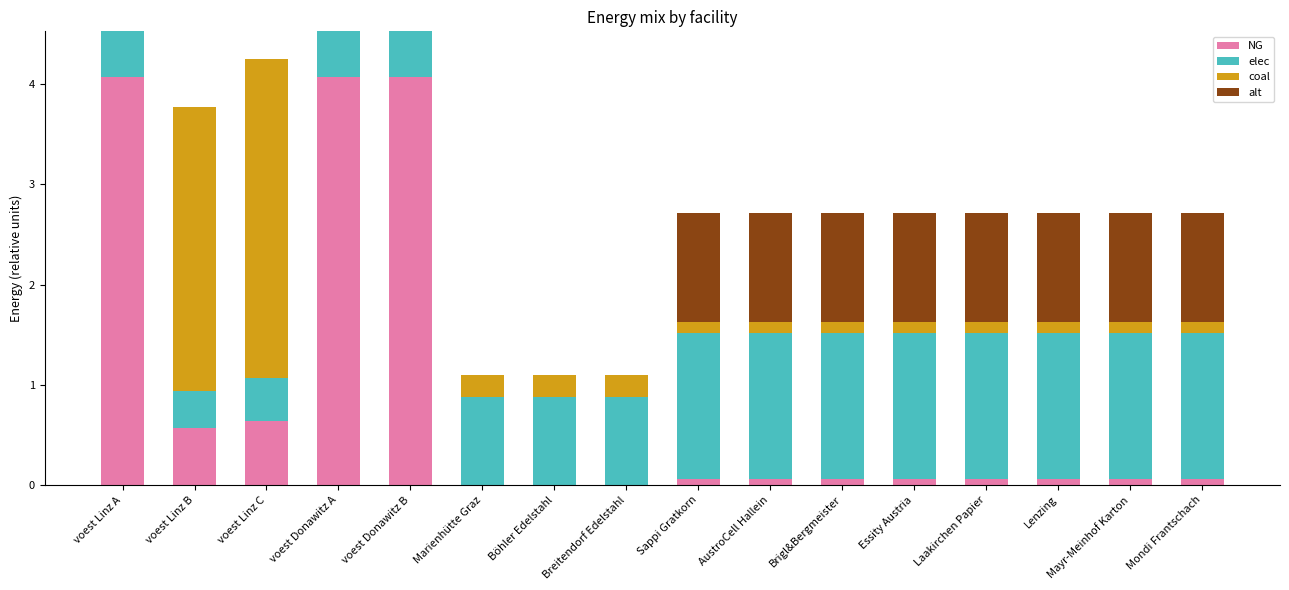

The NG series shows 0.0 at Breitendorf Edelstahl. True or false?

True